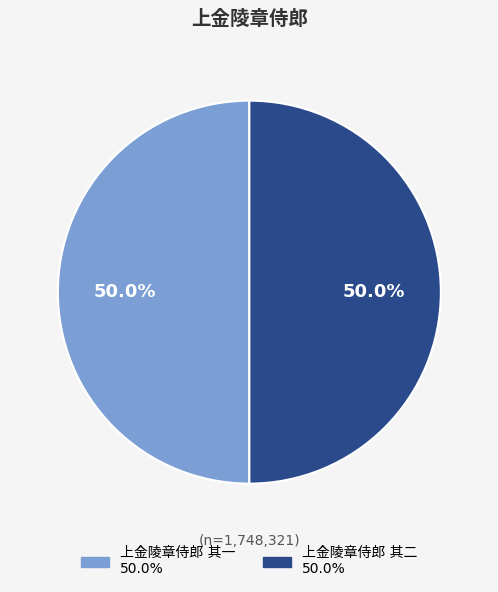

How much of the chart is everything except 上金陵章侍郎 其一?

50.0%